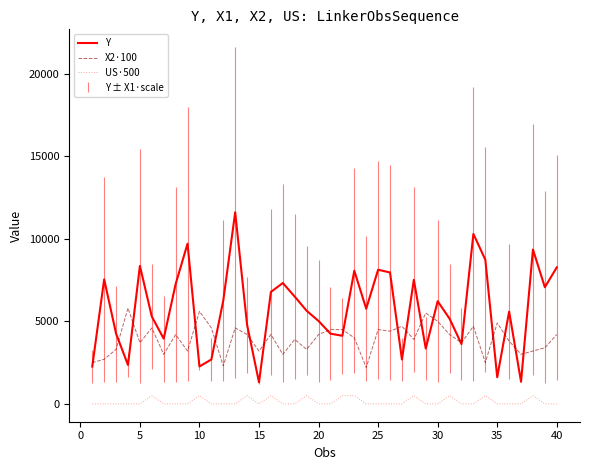

At how many categories does at least one series exceed 9509?

3